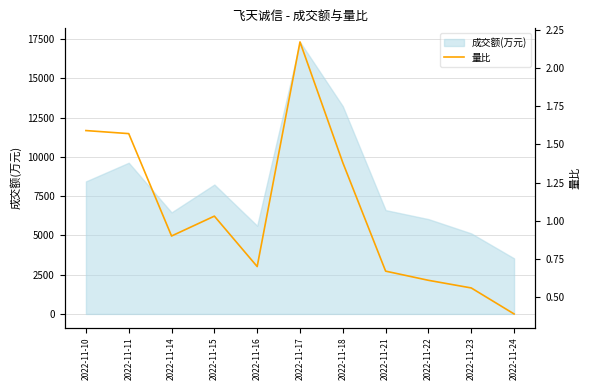

The value of 成交额(万元) at 2022-11-21 is 9270. True or false?

False